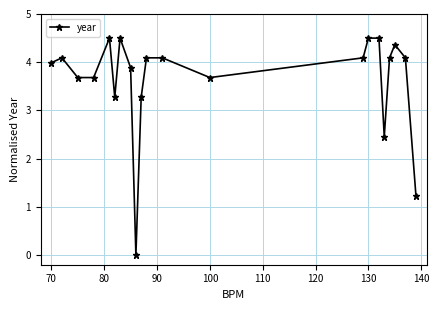

What is the value of the 1st point from the left?

4.0